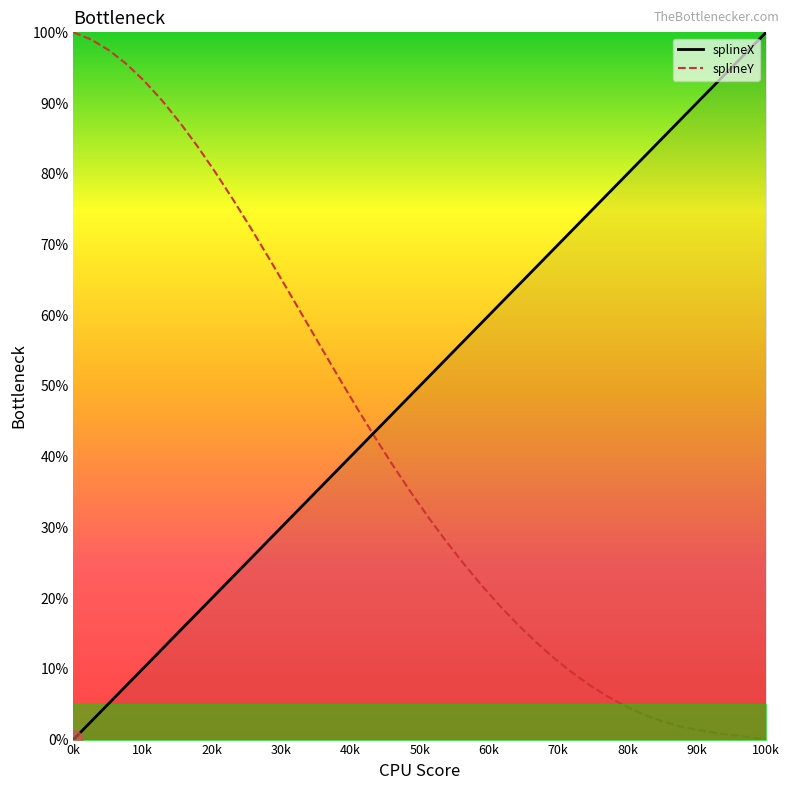

What is the maximum value for splineY?

100.0